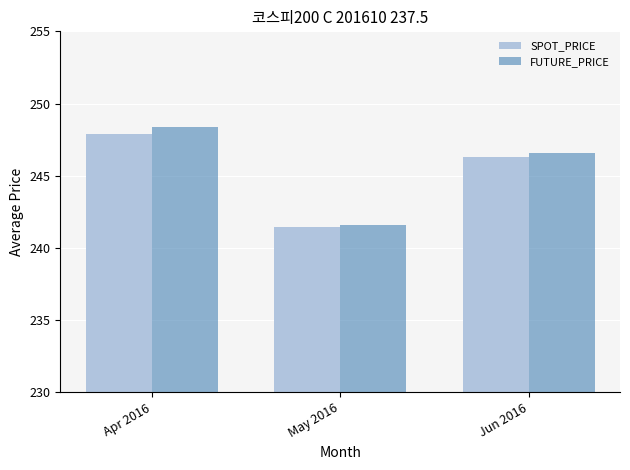

What value does the SPOT_PRICE series have at Jun 2016?

246.3